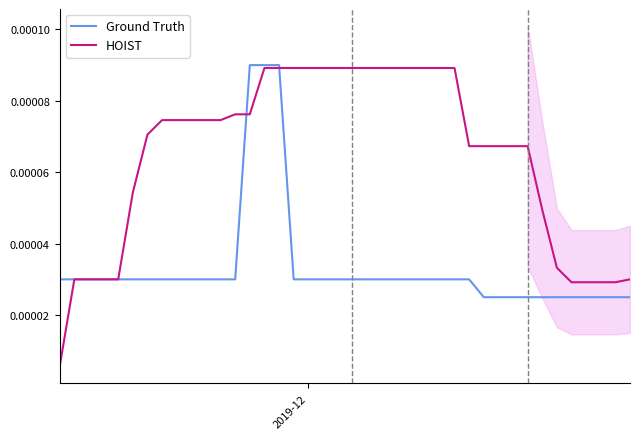

How many times do Ground Truth and HOIST cross each other?

3